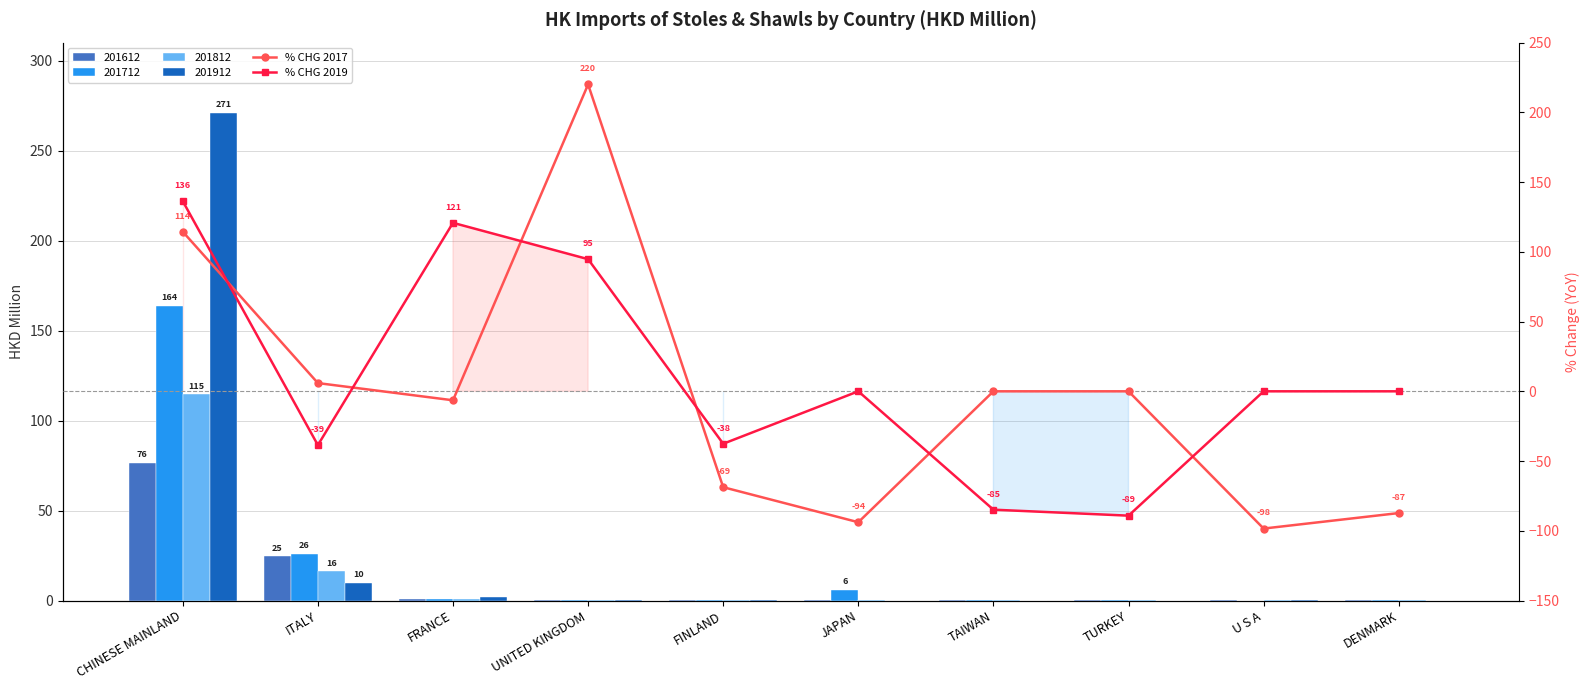

What is the label of the 1st bar from the left?

CHINESE MAINLAND